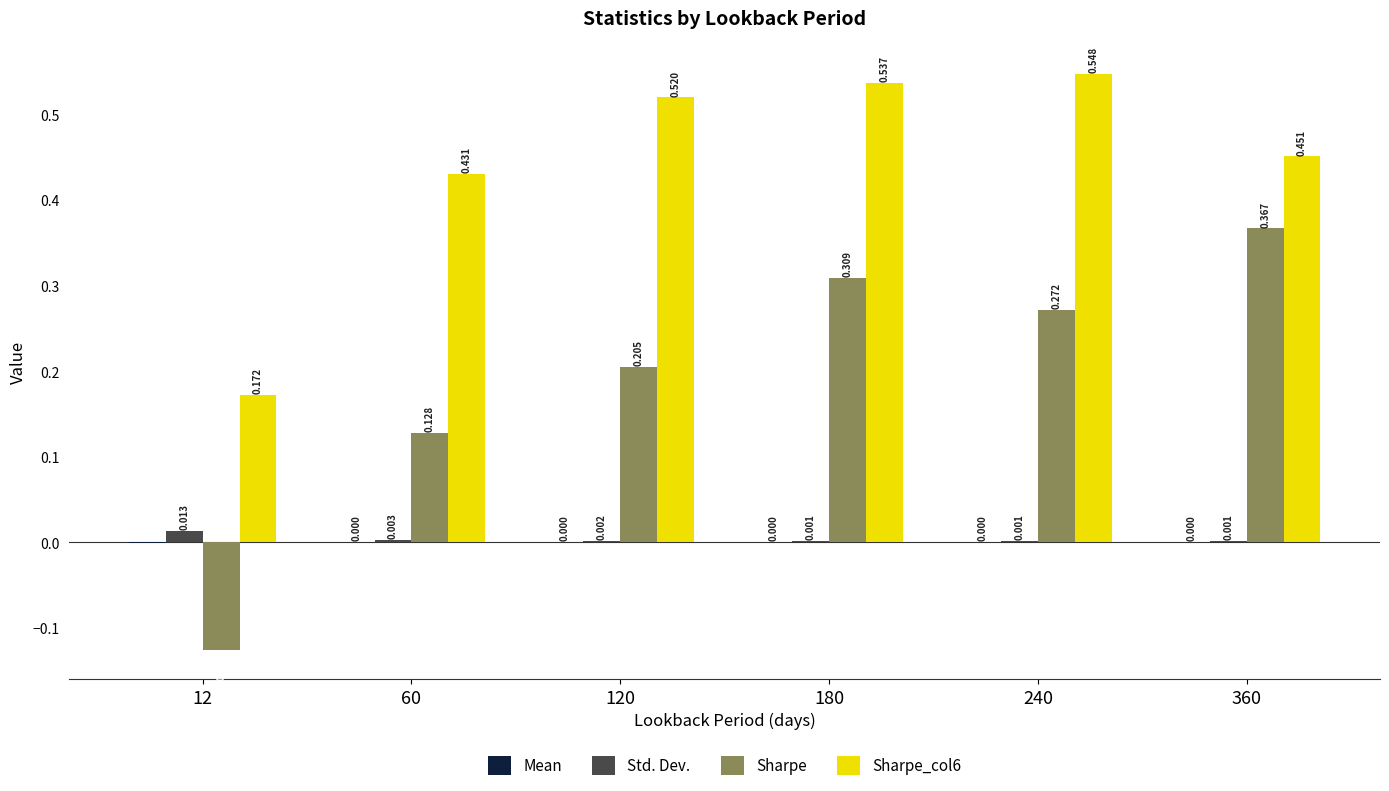

Is the value of Sharpe at 60 greater than the value of Sharpe_col6 at 240?

No